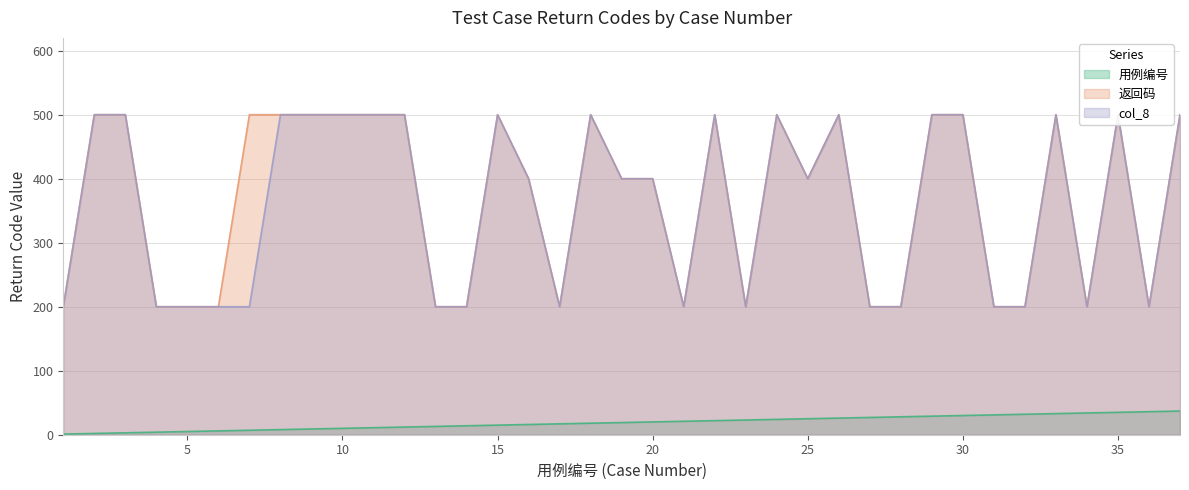

Between 27 and 29, which is larger?

29